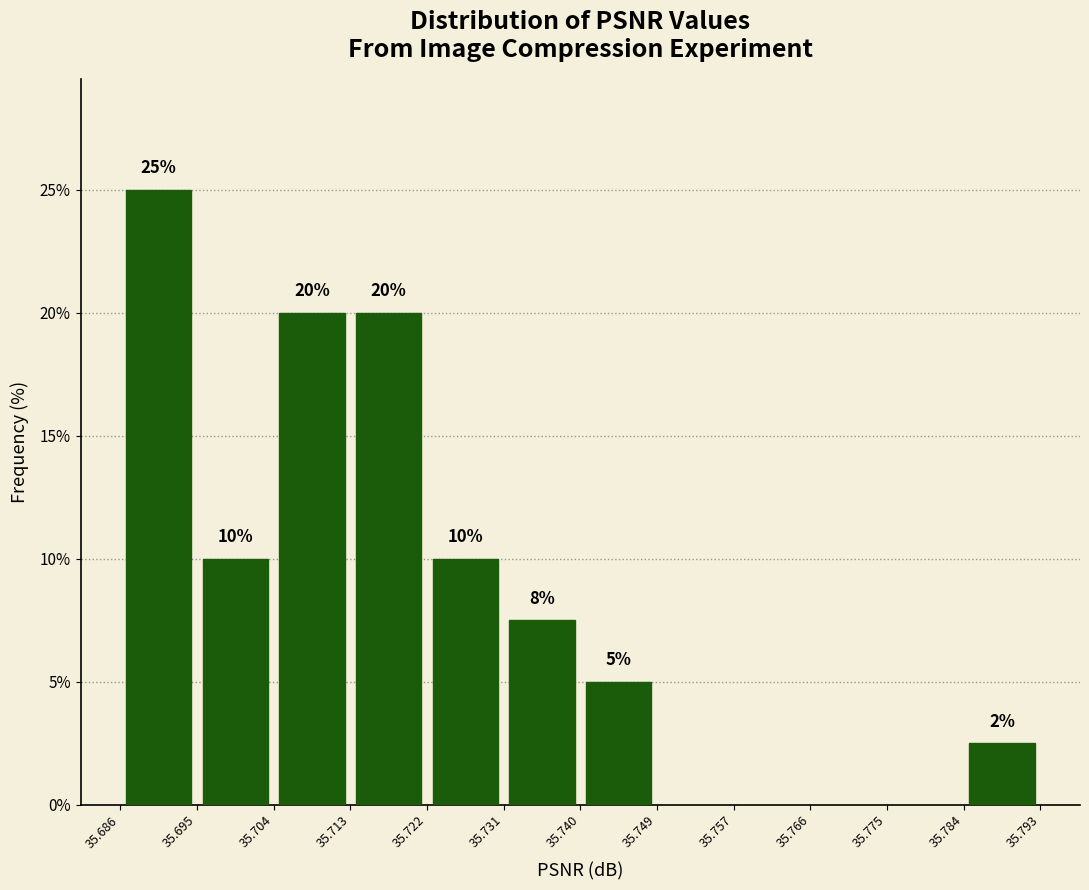

Over which range of the x-axis is the bar tallest?

35.686 to 35.695